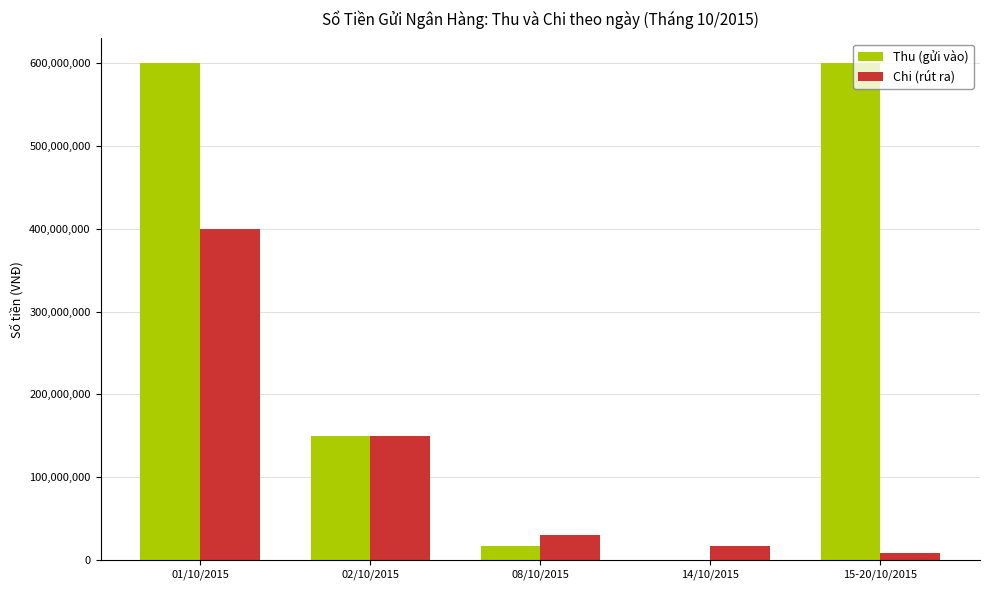

At which label is Chi (rút ra) closest to 203959900?

02/10/2015